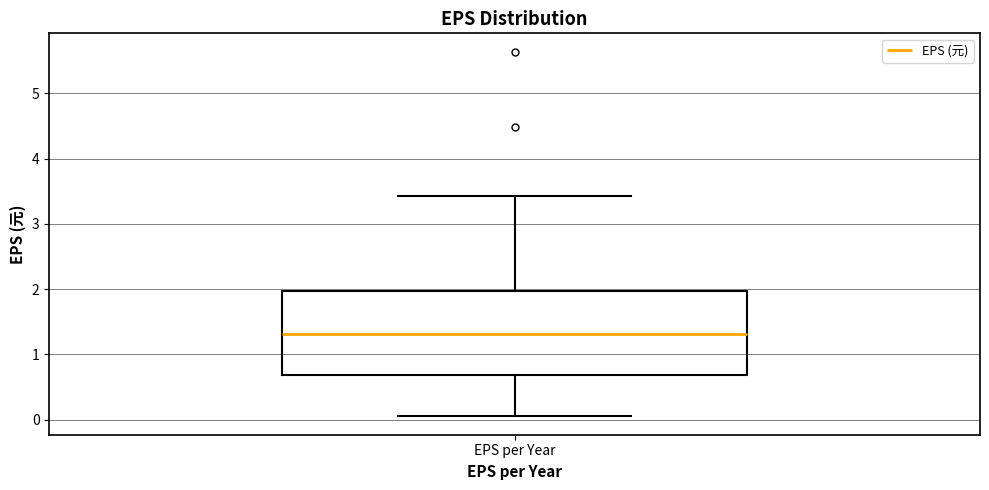

Read this box plot against the y-axis: the position of the median line, the range covered by the box, and the ends of both whiskers. The values are not printed on the chart, so give them approximately, as read against the axis.

median 1.3, box 0.7 to 2.0, whiskers 0.1 to 3.4